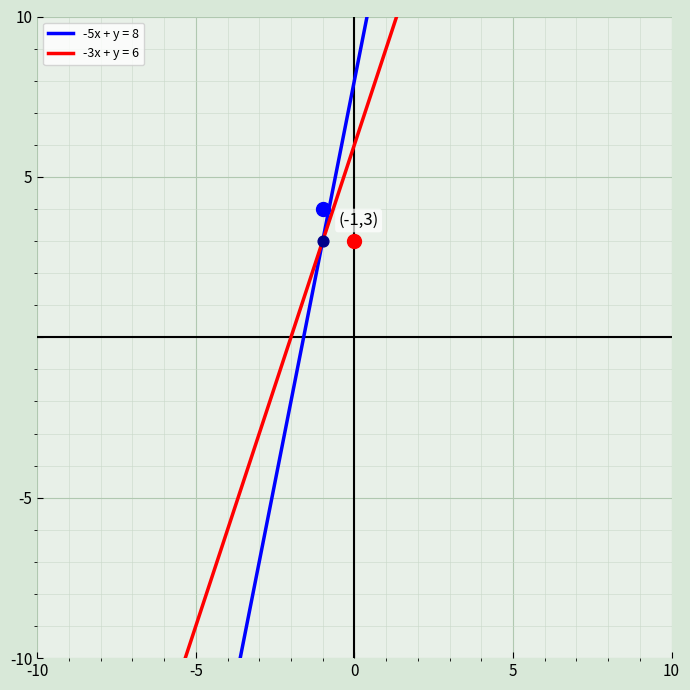

What are all the series names shown in the legend?

-5x + y = 8, -3x + y = 6